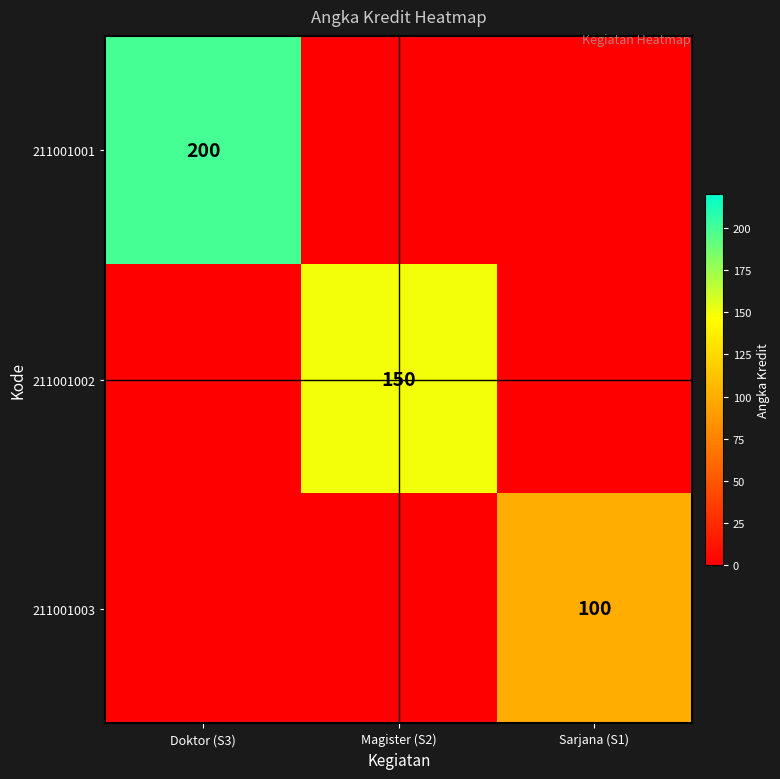

True or false: 211001002 has a value of 150 at Magister (S2).

True